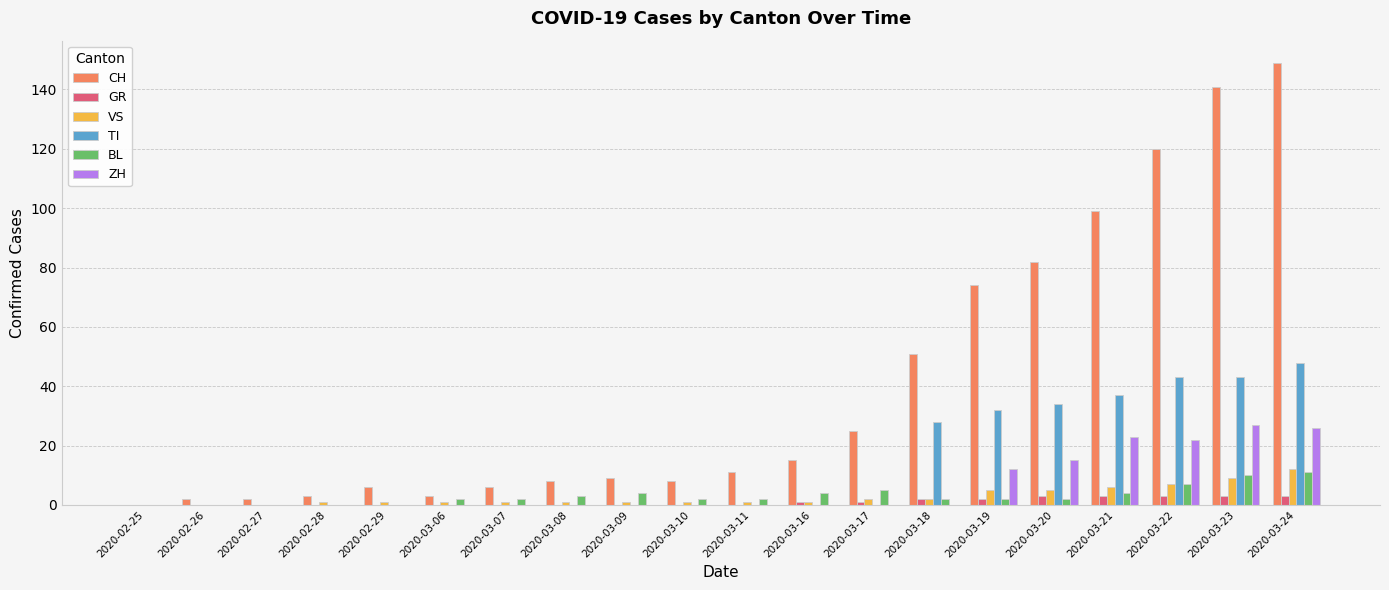

What is the sum of all ZH values?

125